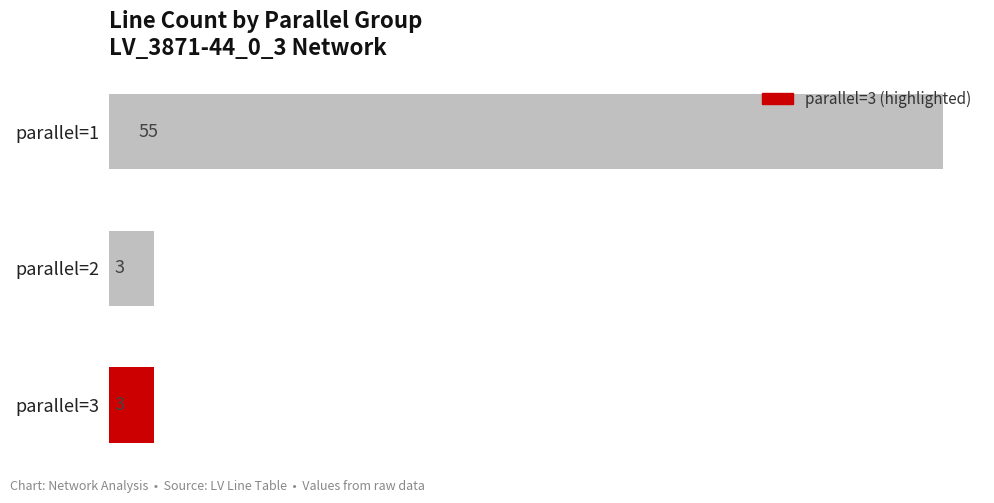

What is the difference between the maximum and minimum values?

52